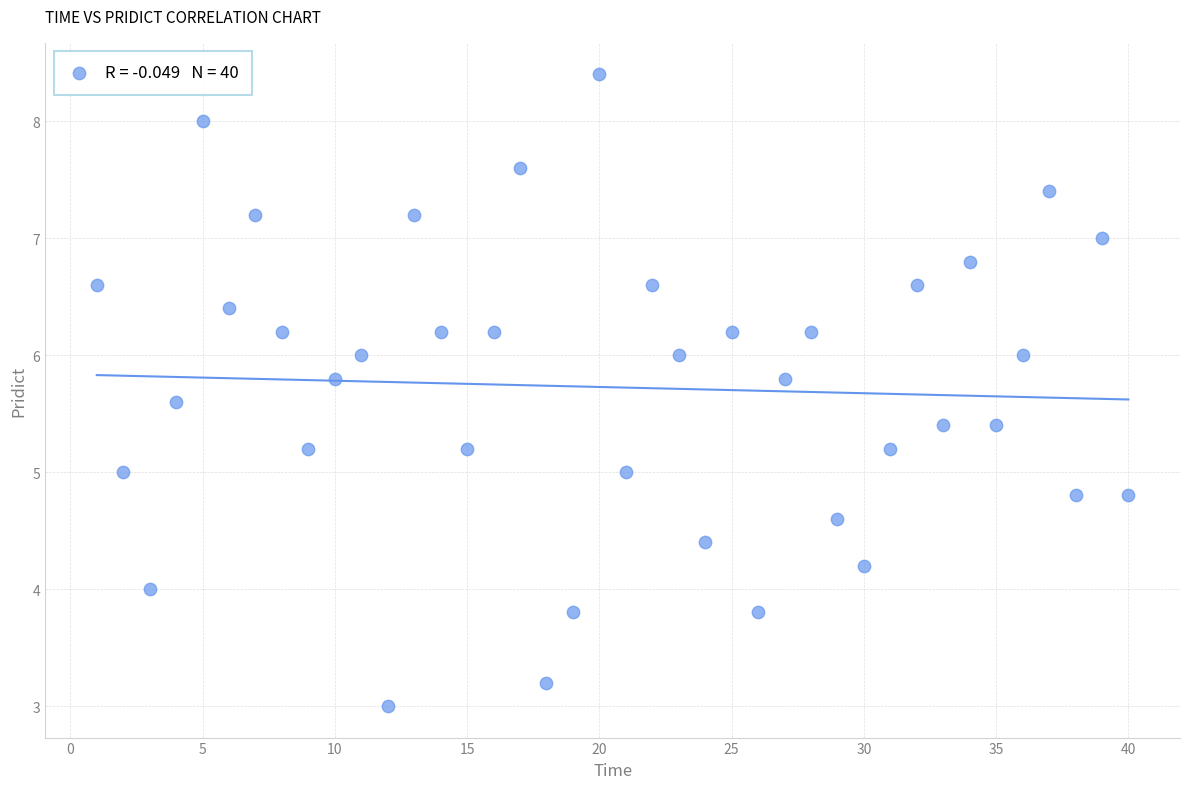

What is the range of Y values (max minus min)?

5.4